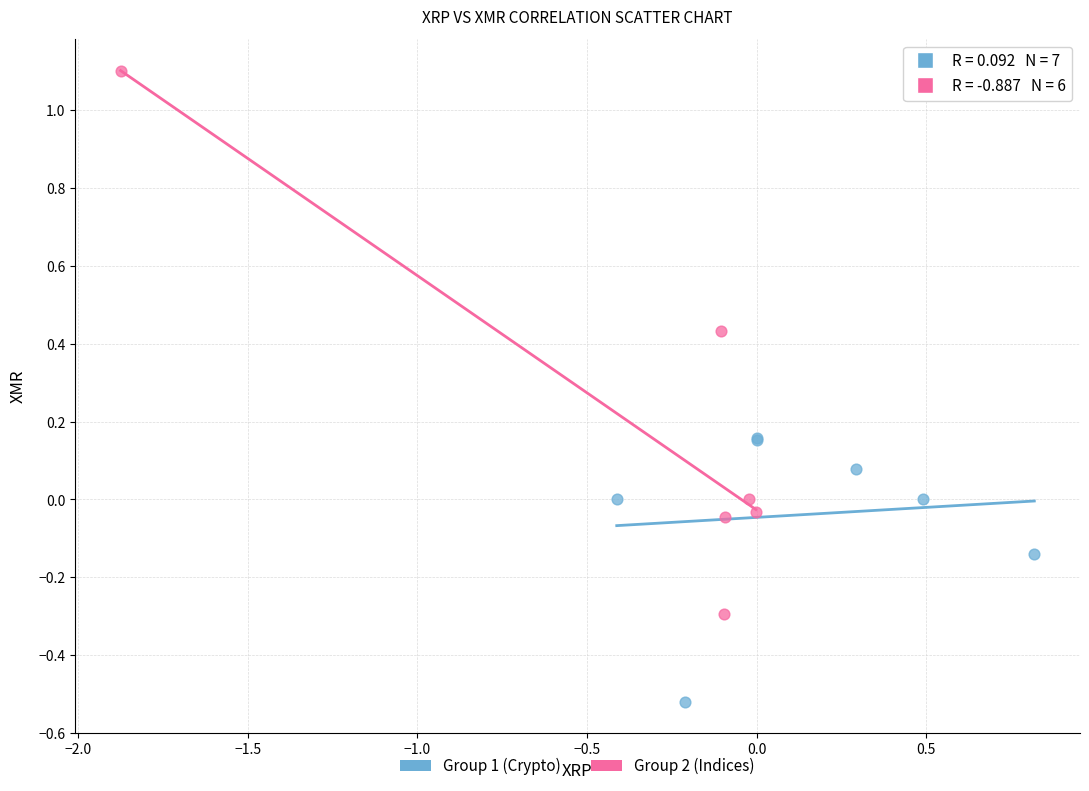

What are all the series names shown in the legend?

Group 1 (Crypto), Group 2 (Indices)